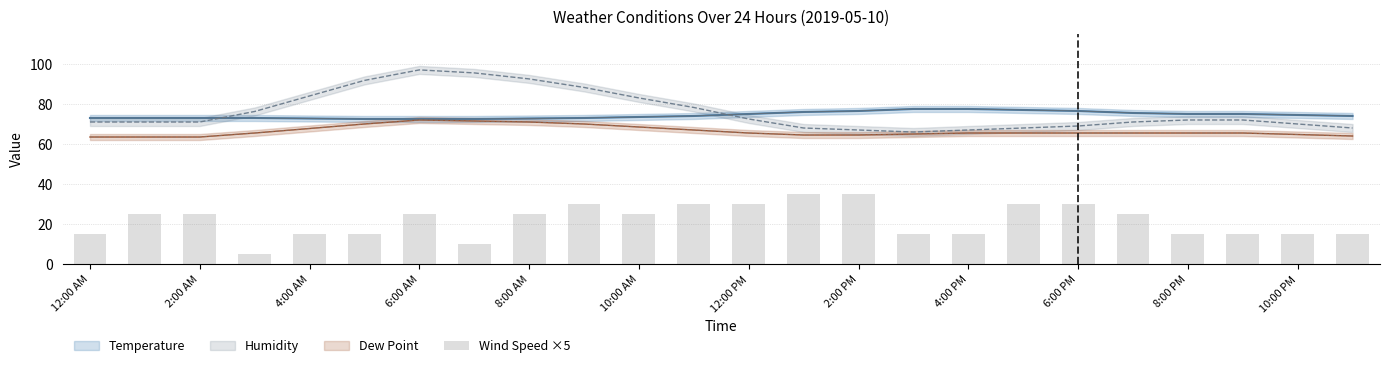

The chart shows a value of 4 at 2:00 PM. True or false?

False